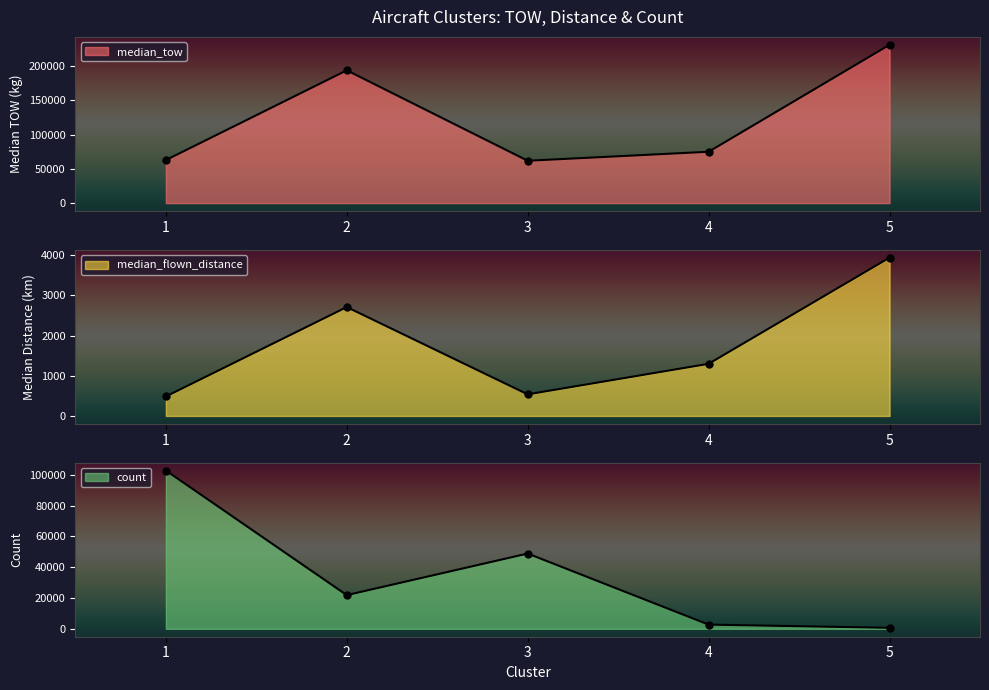

Does the chart have visible grid lines?

No